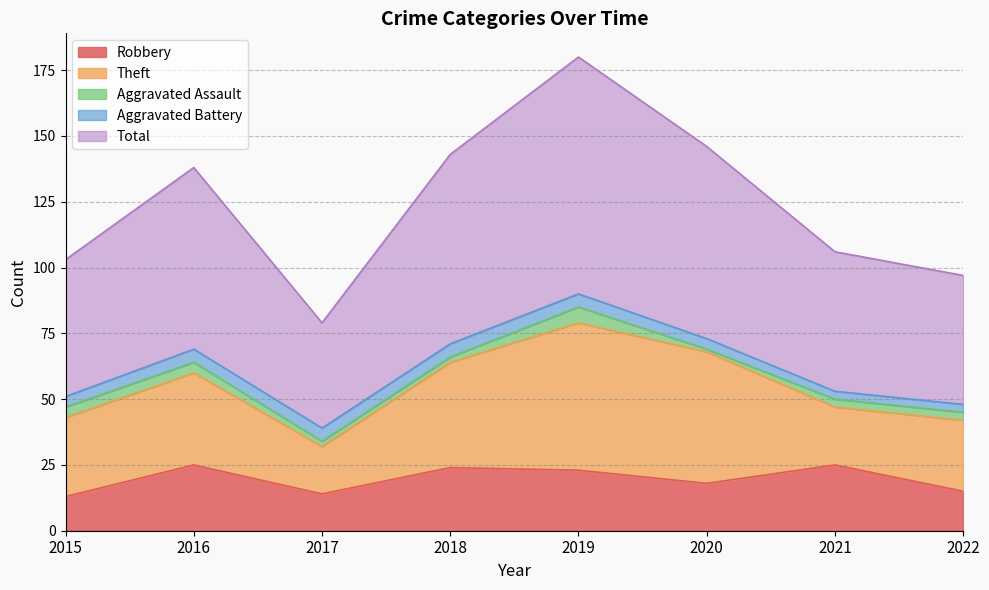

Which has a higher value, 2015 or 2019?

2019